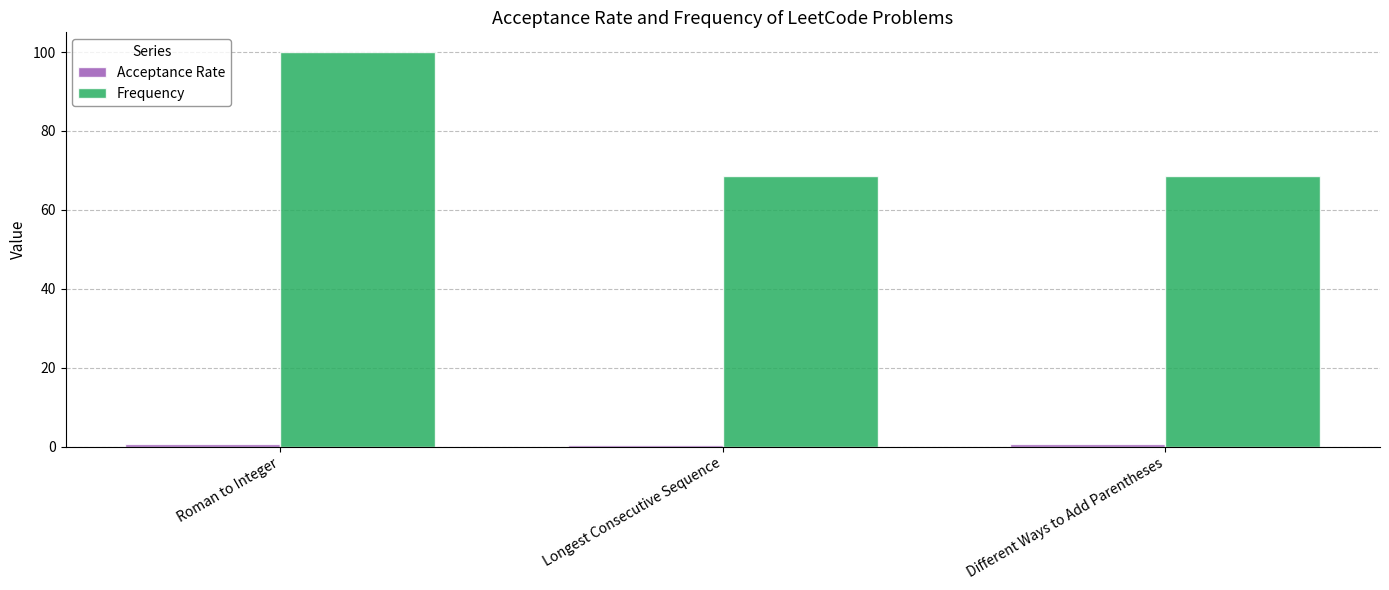

What is the sum of the Frequency values at Roman to Integer and Longest Consecutive Sequence?

168.6